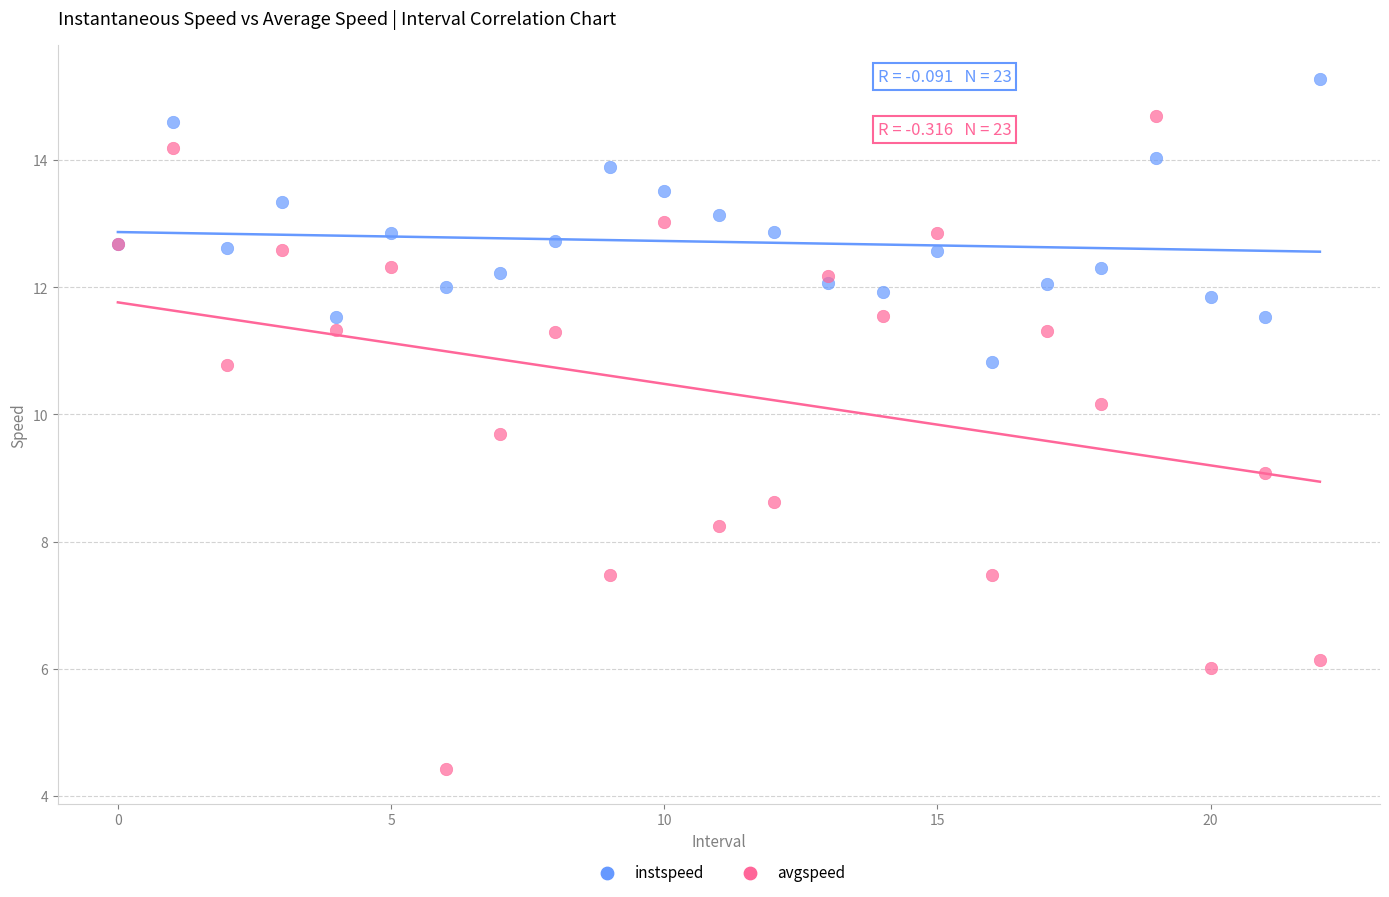

Which series reaches the maximum Y coordinate?

instspeed